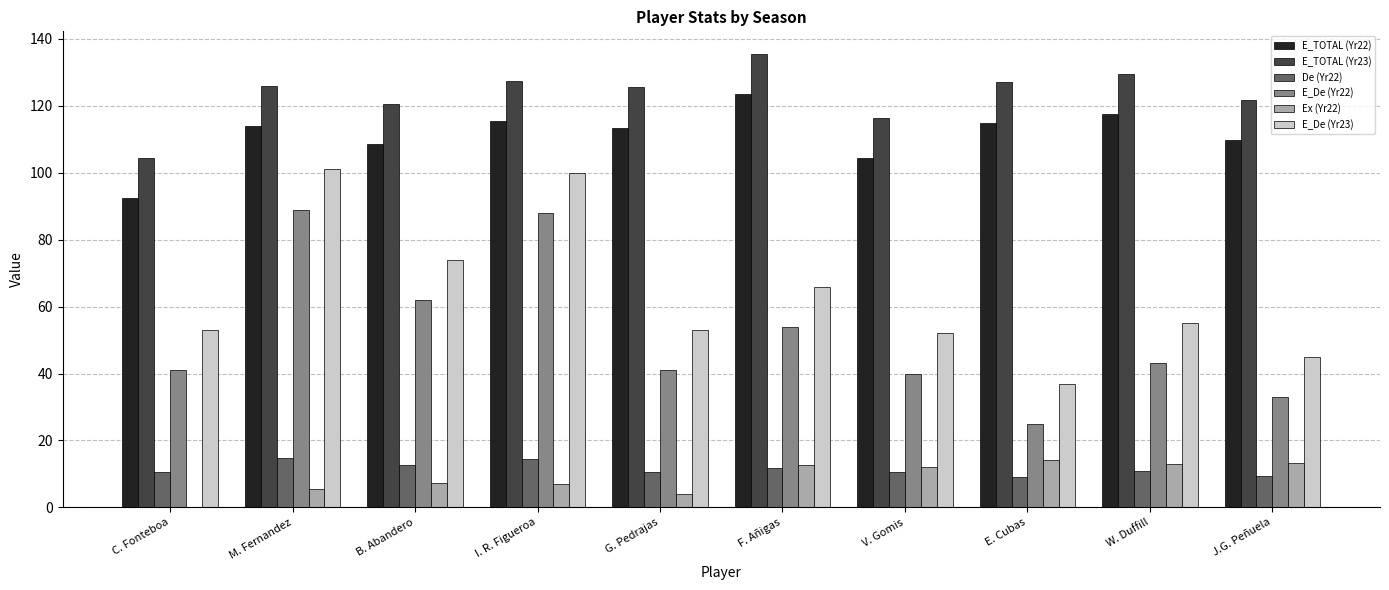

What is the highest value of the E_De (Yr23) series?

101.0